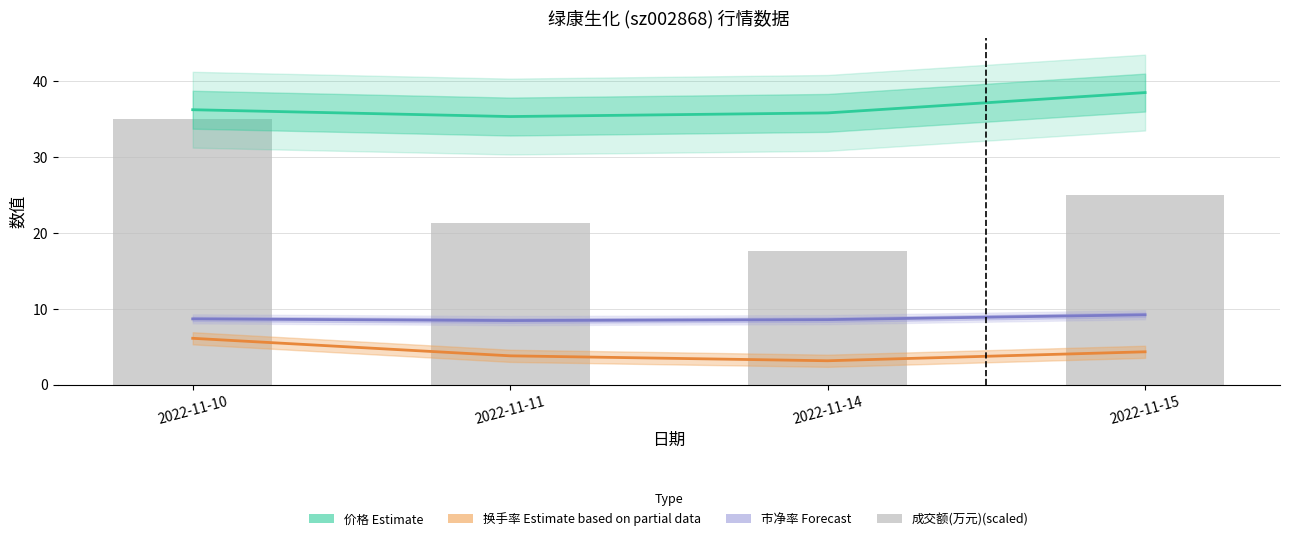

Rank the categories by 市净率 (Forecast) value from lowest to highest.

2022-11-11, 2022-11-14, 2022-11-10, 2022-11-15